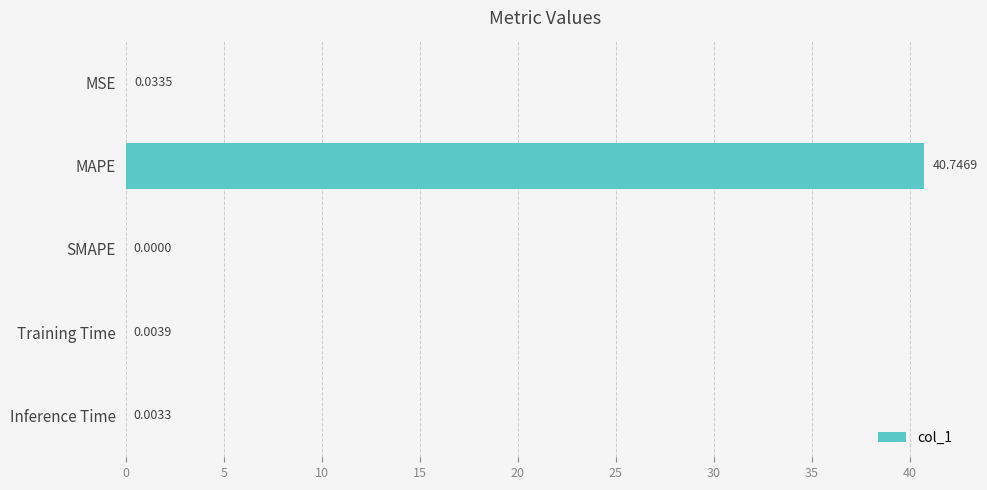

What is the sum of all values?

40.8